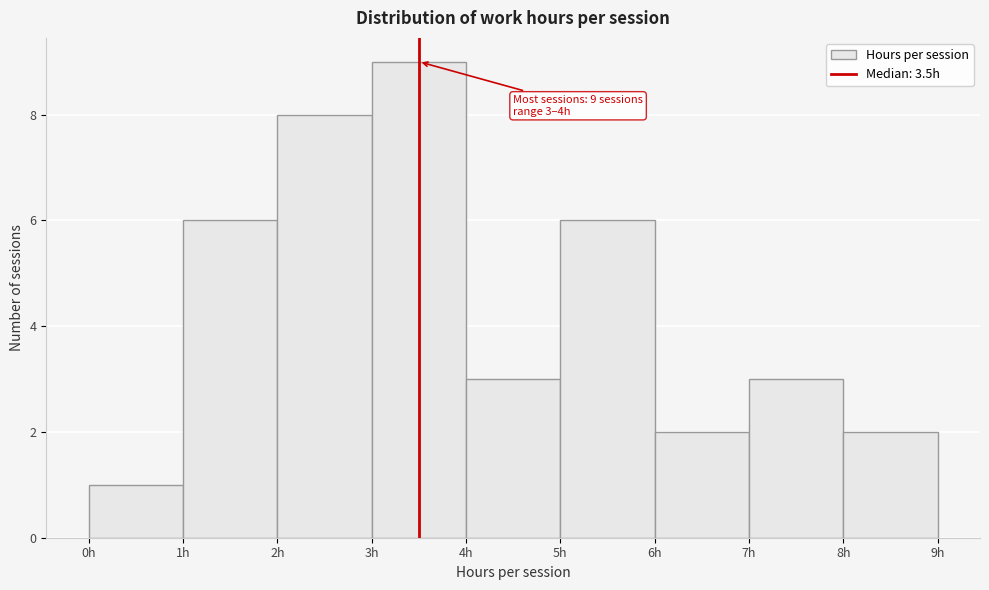

Which range on the x-axis has the tallest bar?

3 to 4